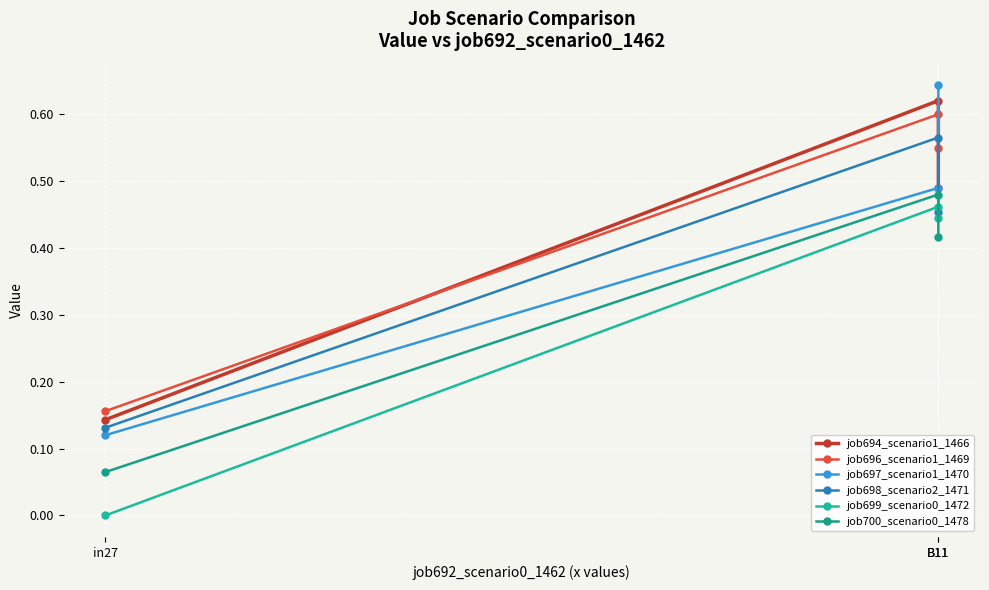

Which series changed the most between in27 and B11?

job694_scenario1_1466